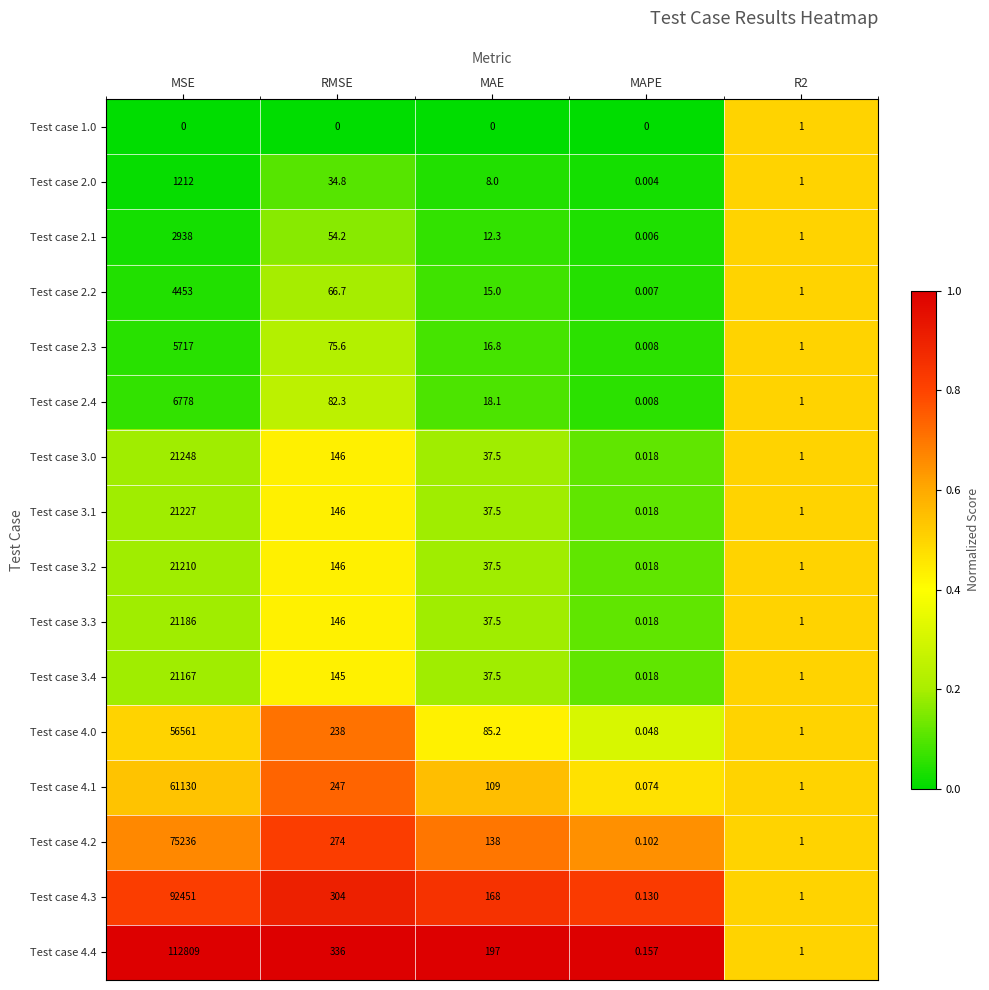

At which category is the sum across all series the highest?

MSE